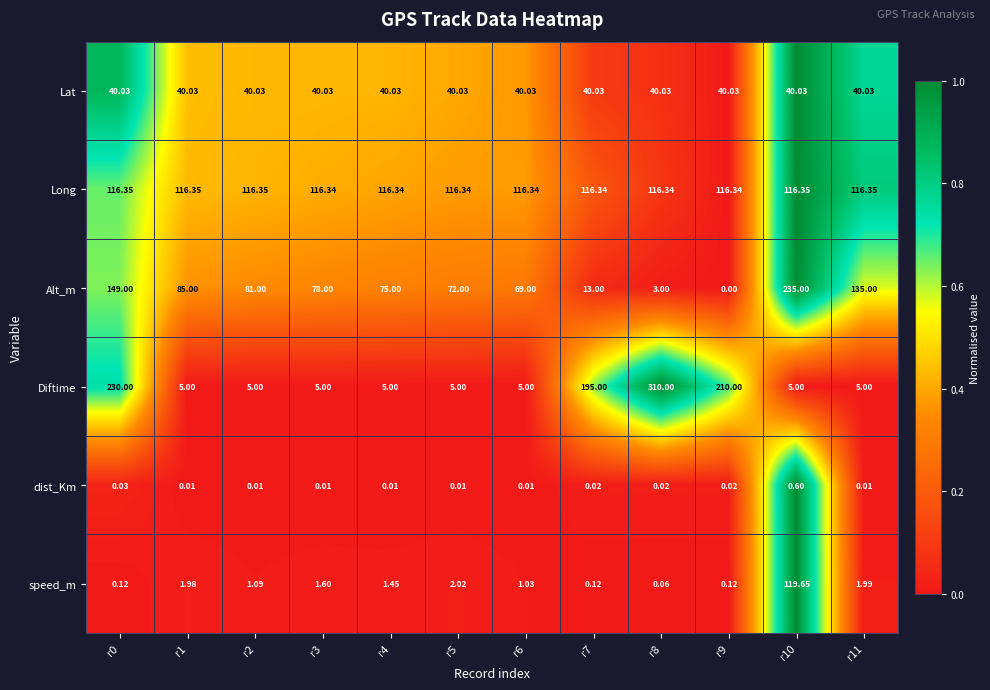

How many data points in speed_m are less than 1?

4